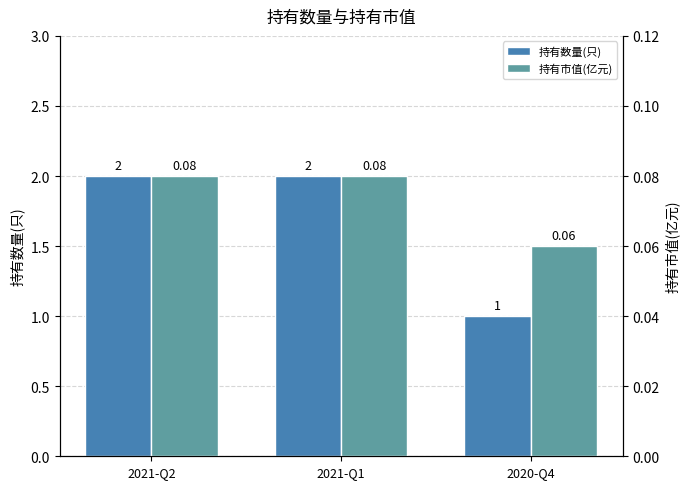

Which category has the lowest value in the 持有市值(亿元) series?

2020-Q4